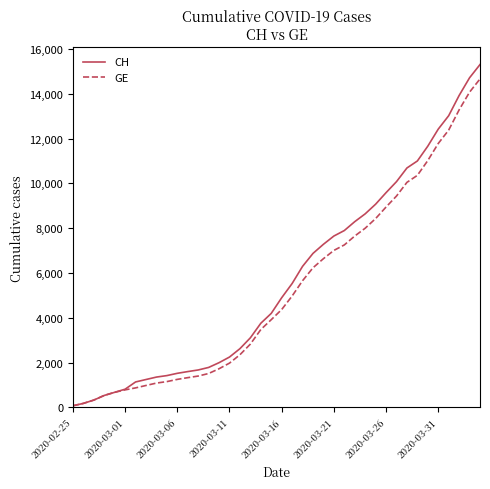

What is the greatest value displayed?

15304